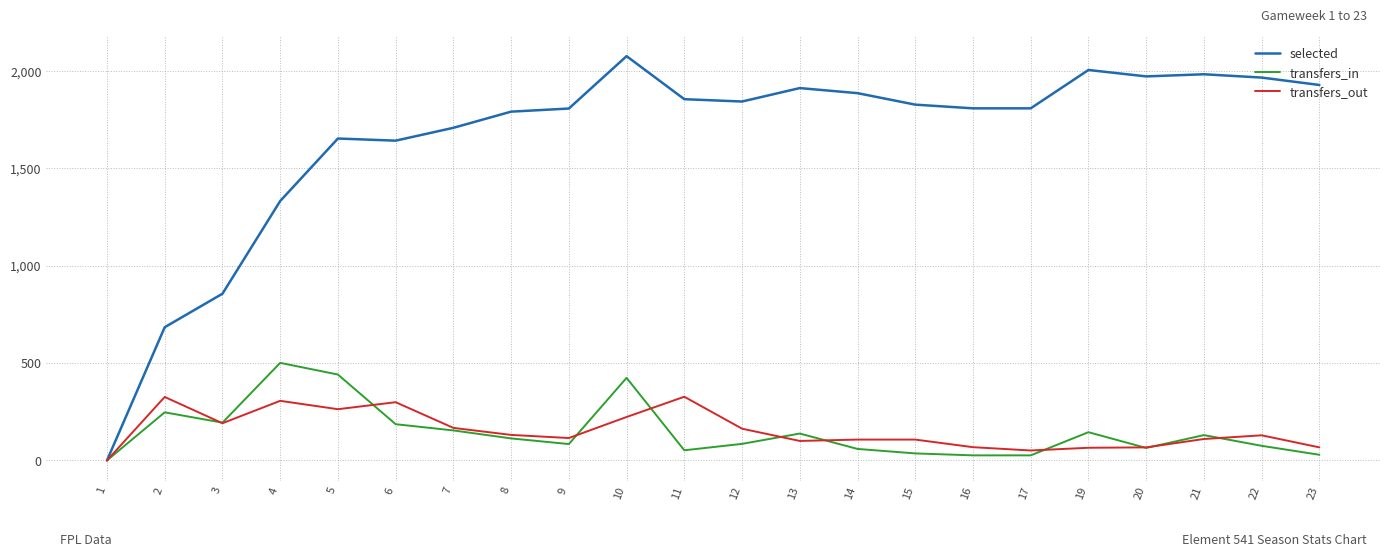

What is the difference between the second highest and minimum values in the selected series?

2005